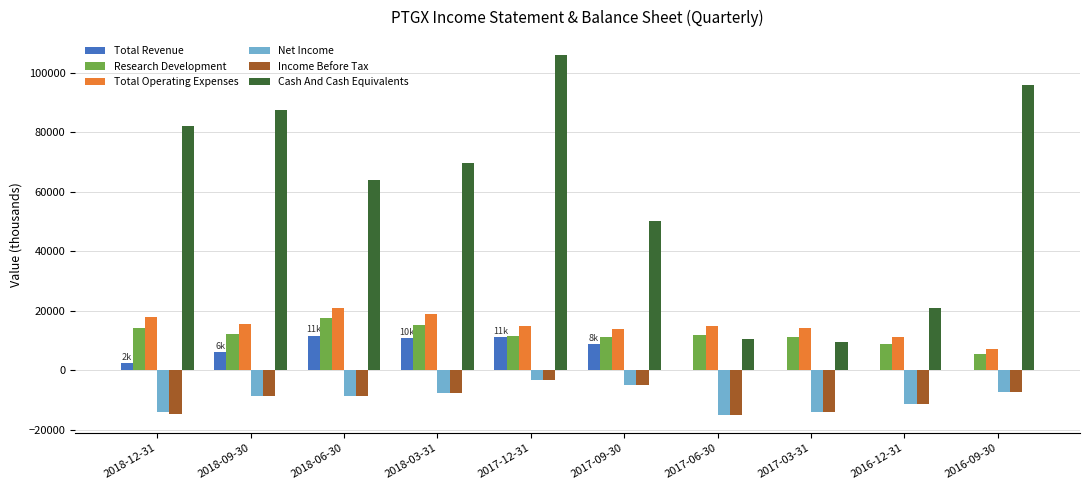

At which category is the sum across all series the highest?

2017-12-31